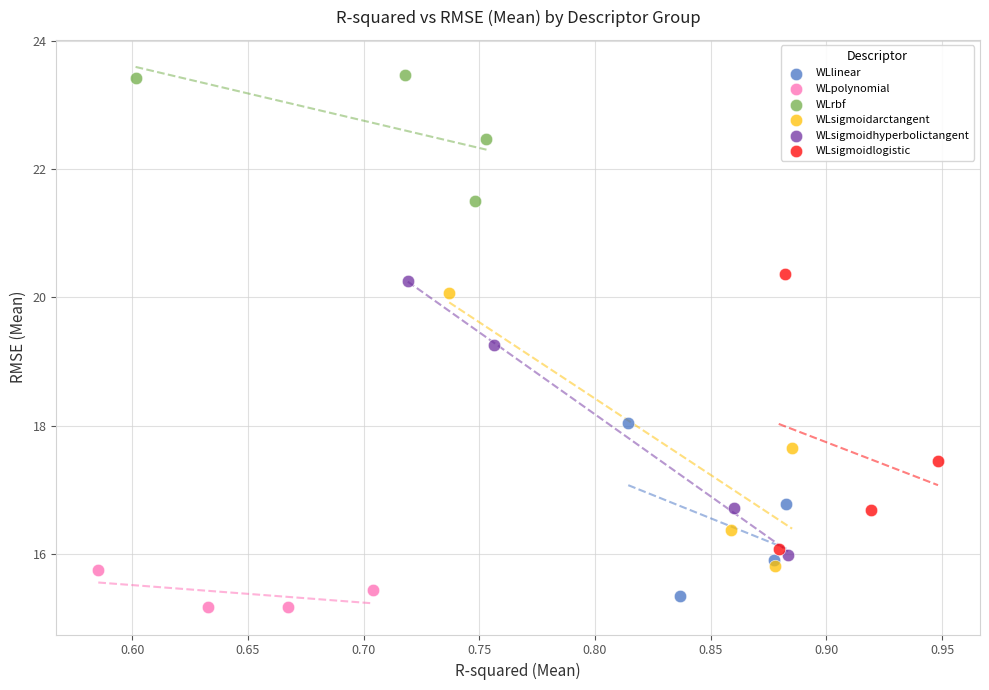

Which series has the largest Y range (max minus min)?

WLsigmoidlogistic